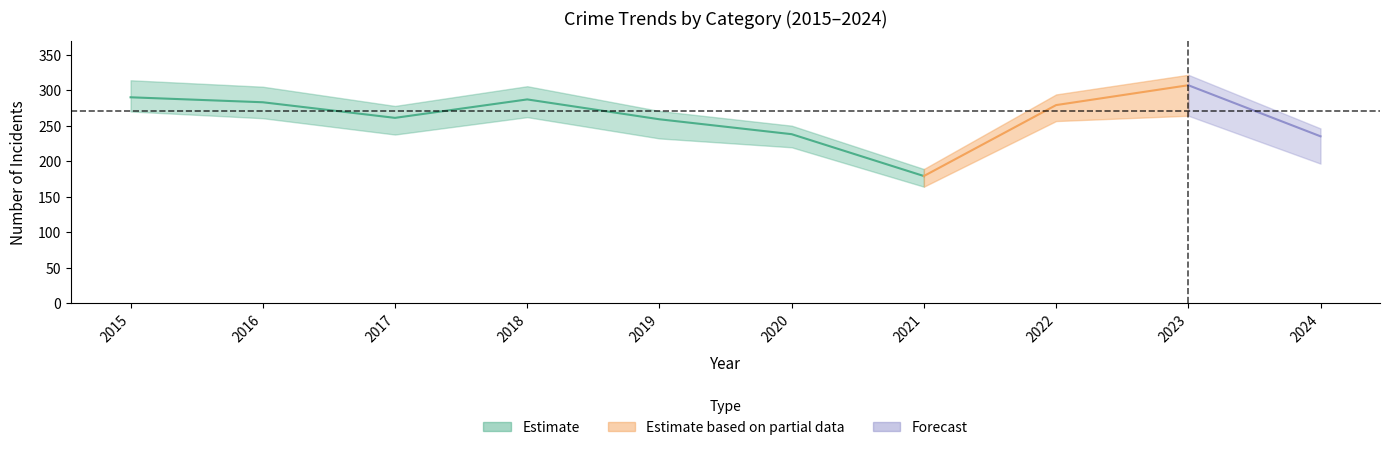

At which category does Theft reach its first local peak?

2018